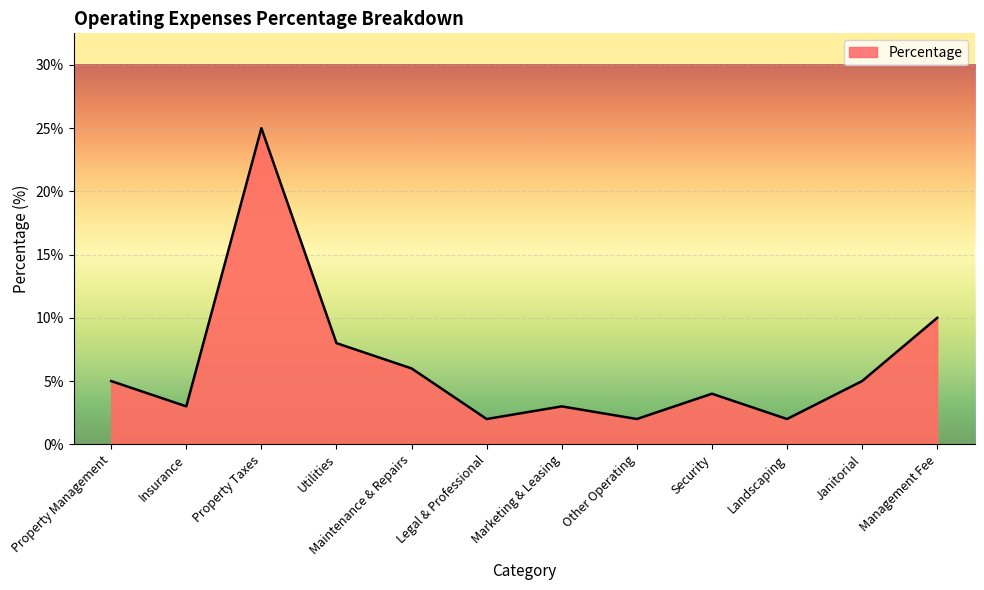

How many distinct data groups are displayed?

1